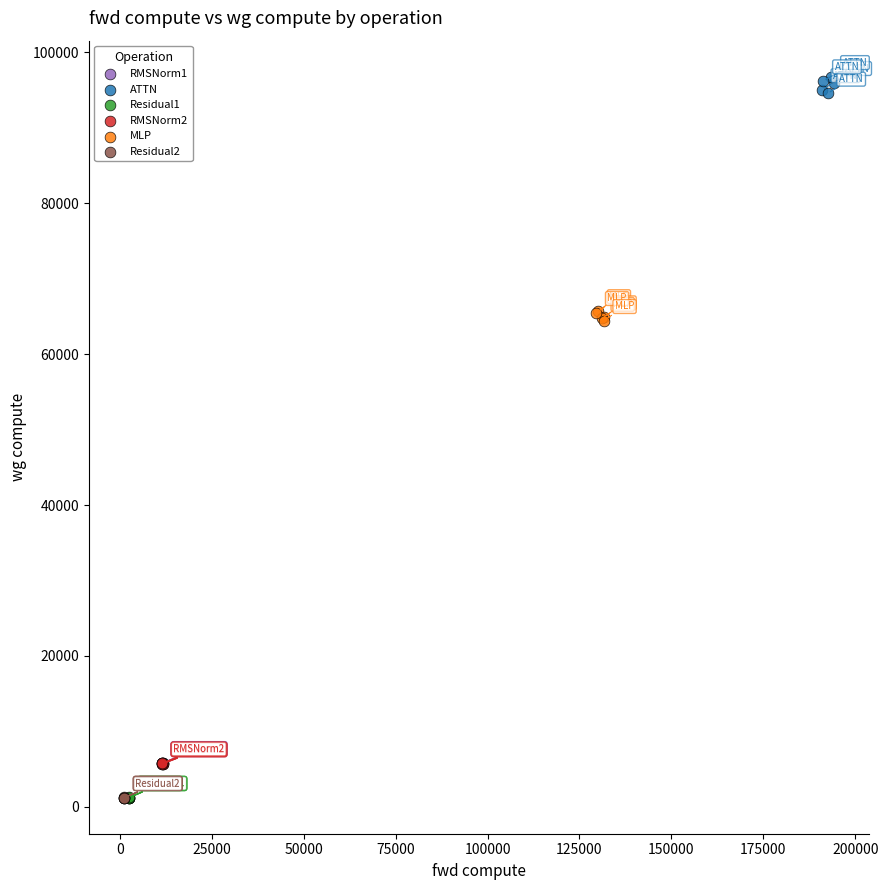

Which series contains the highest Y value?

ATTN